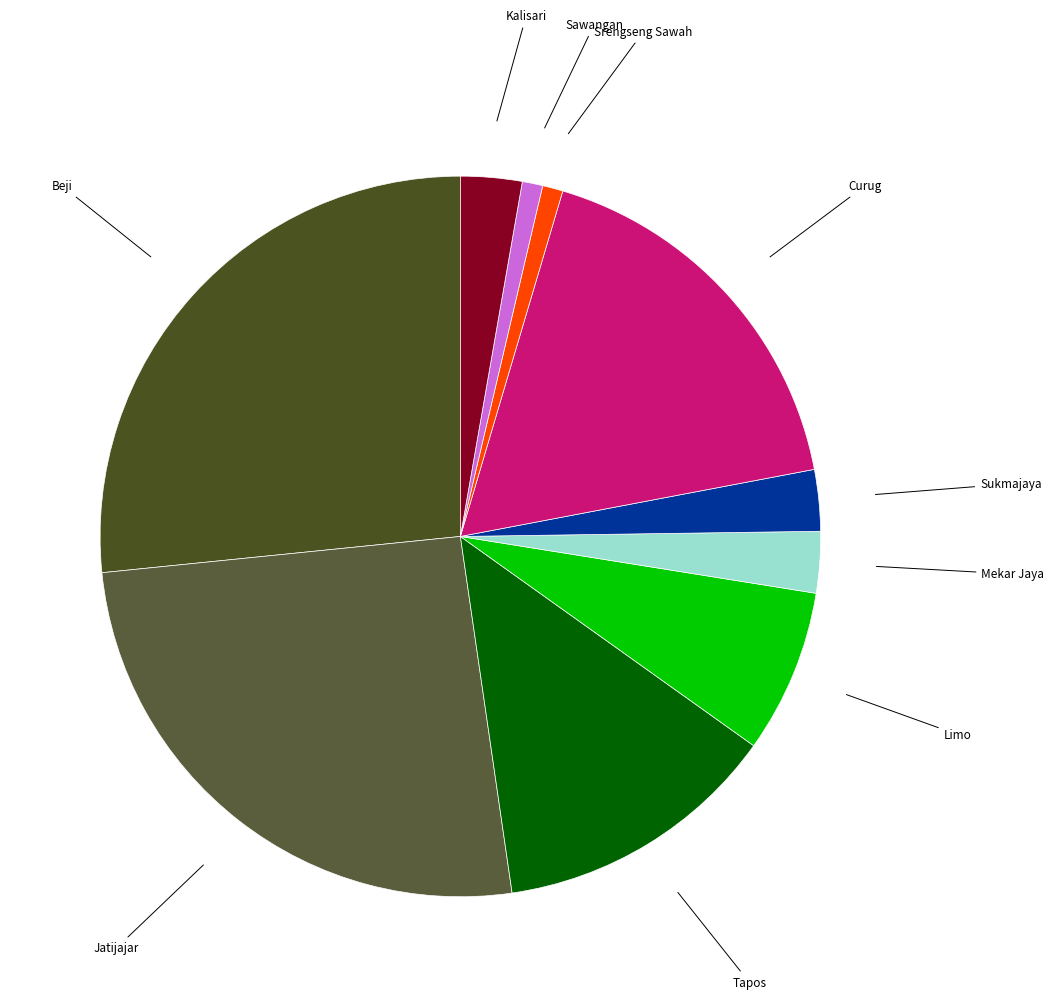

Which category has the biggest portion of the pie?

Beji